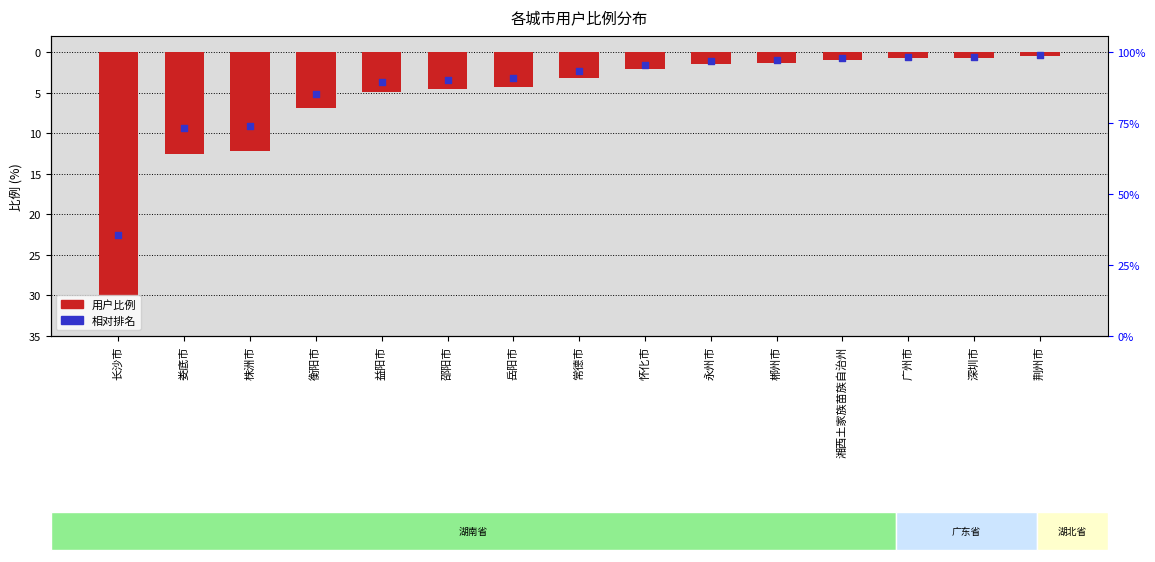

At how many categories does at least one series exceed -28?

15